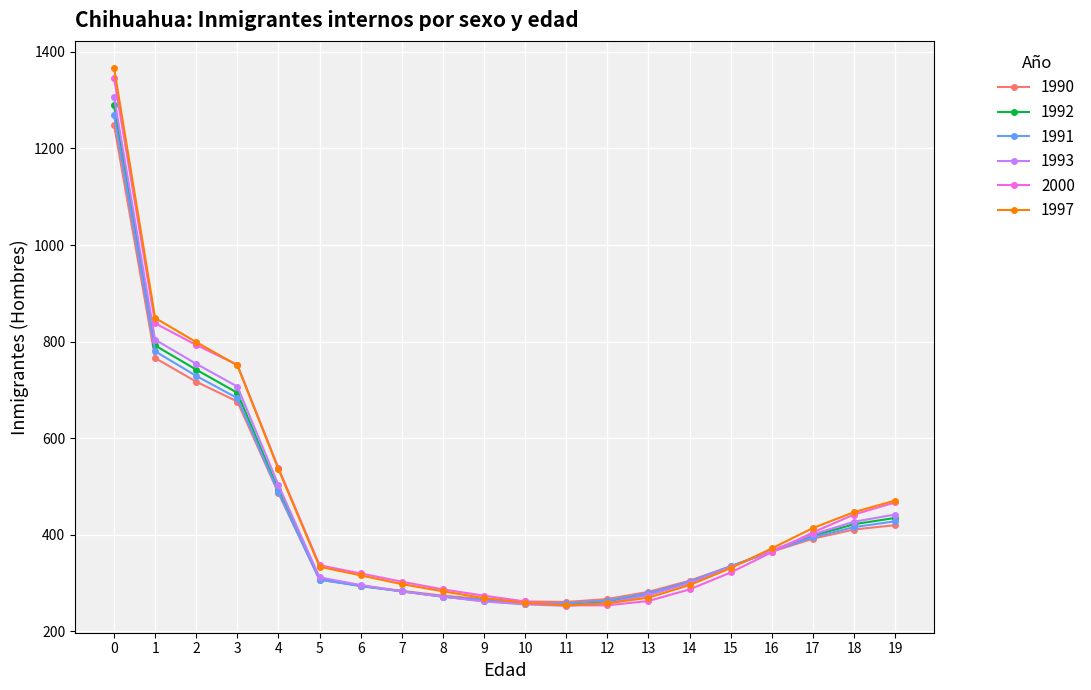

Is this an area chart (filled region under the line)?

No